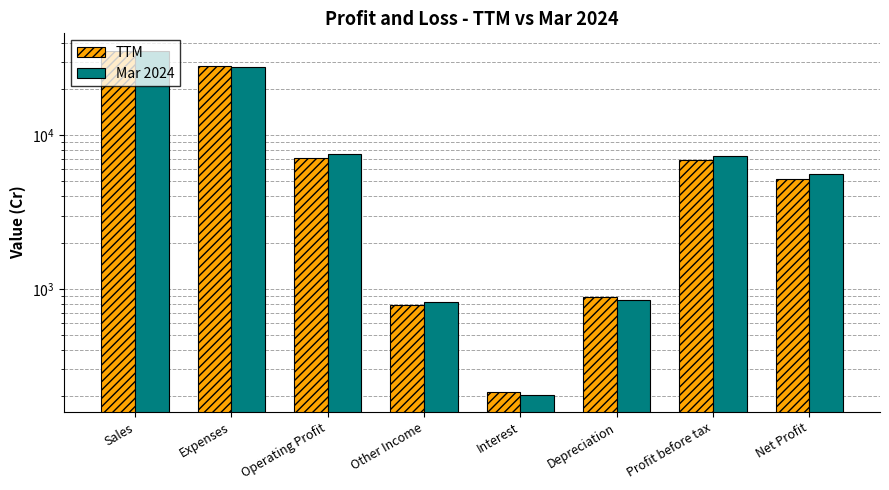

True or false: Mar 2024 has a value of 821 at Other Income.

True